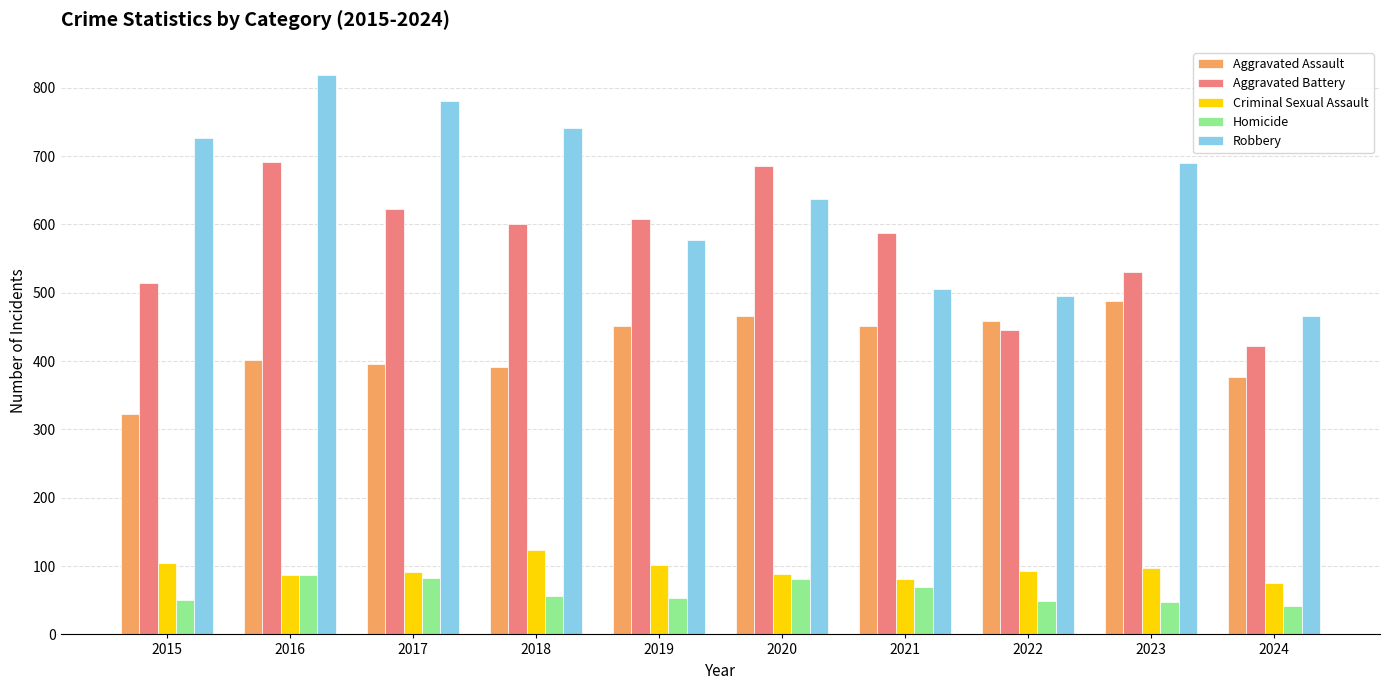

At which label does Robbery first exceed 690?

2015